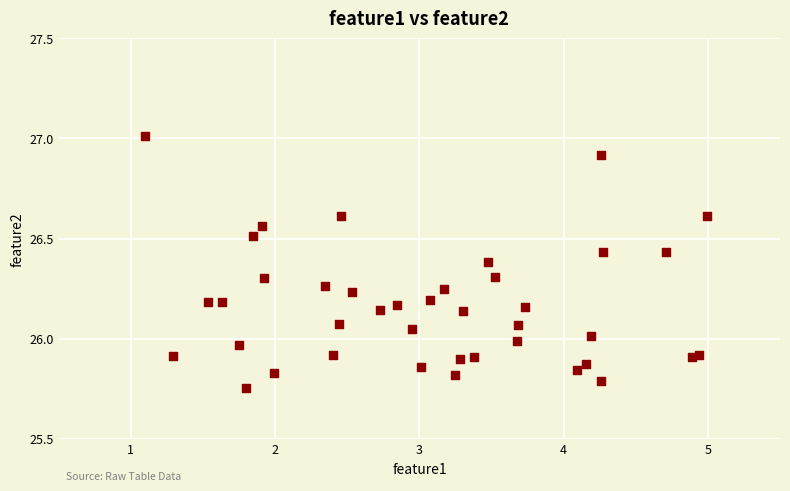

What is the range of X values (max minus min)?

3.9